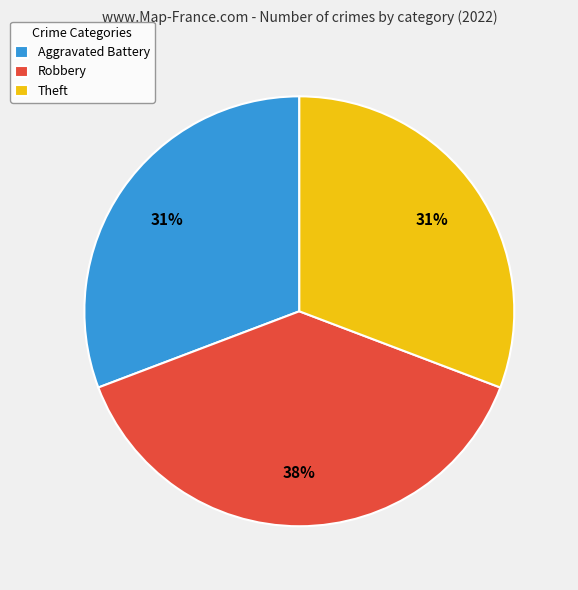

To the nearest percent, what is the average slice percentage?

33%